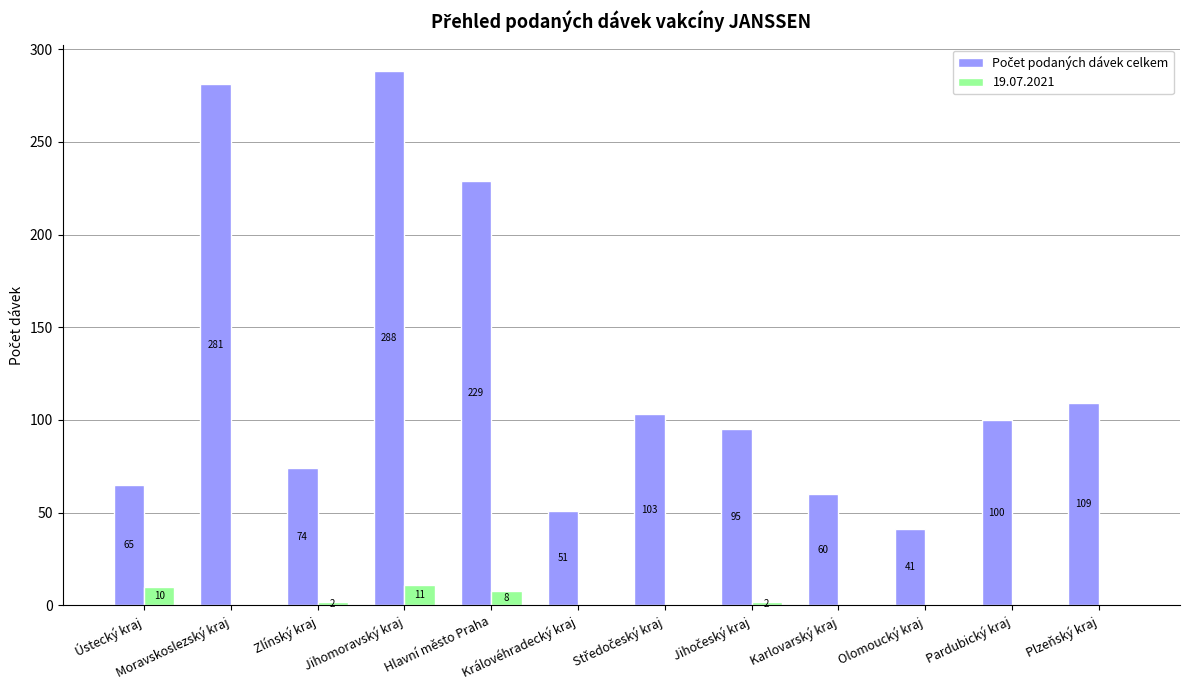

Which category has the highest value across all series?

Jihomoravský kraj